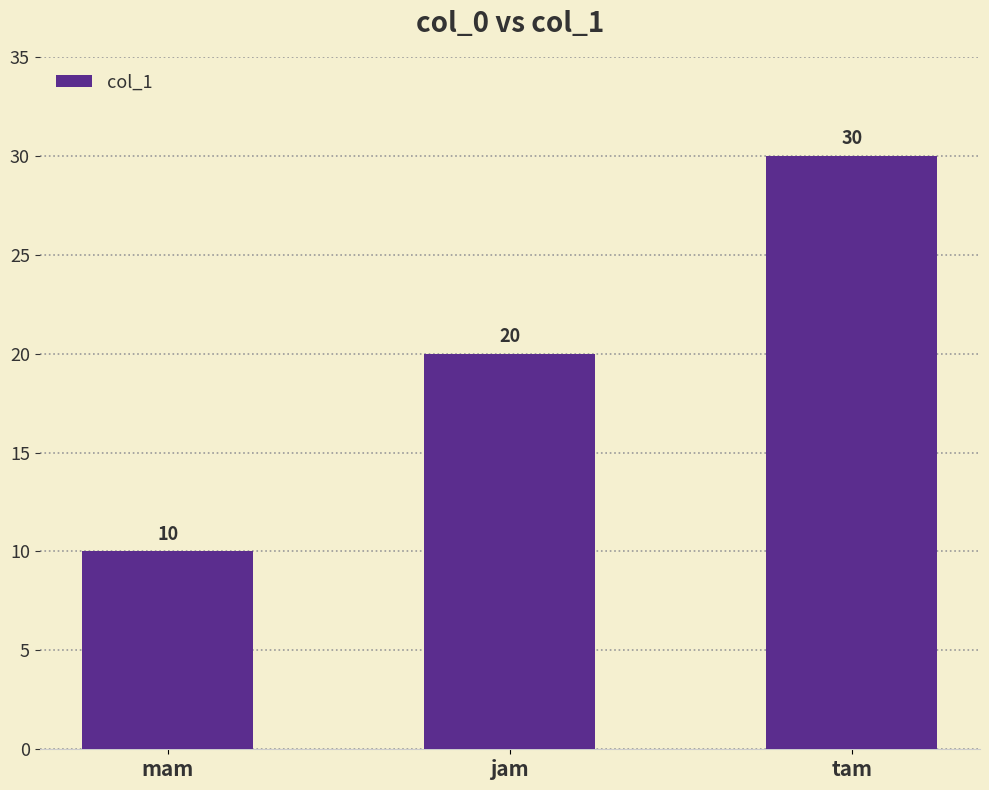

What is the ratio of the value at jam to the value at tam?

0.7